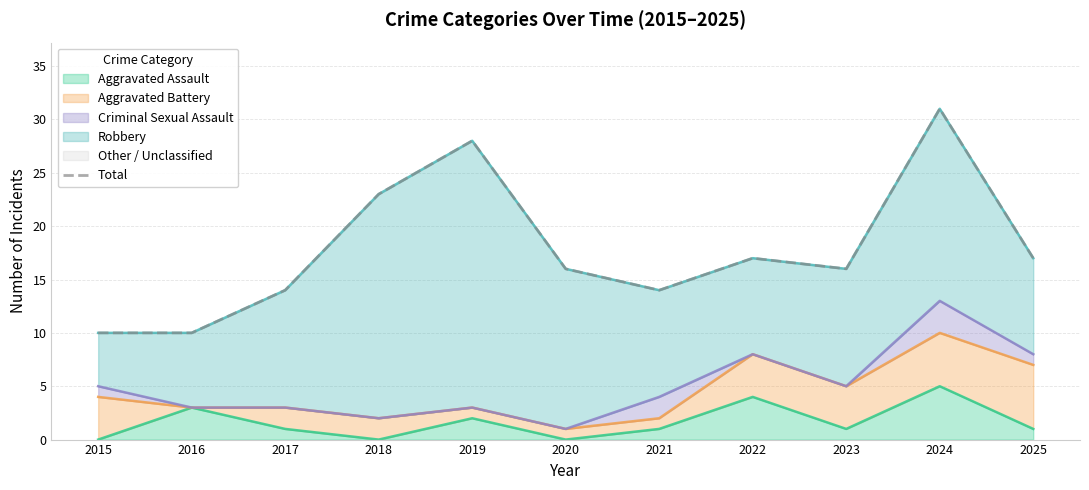

Does the chart display data point markers on the line(s)?

No